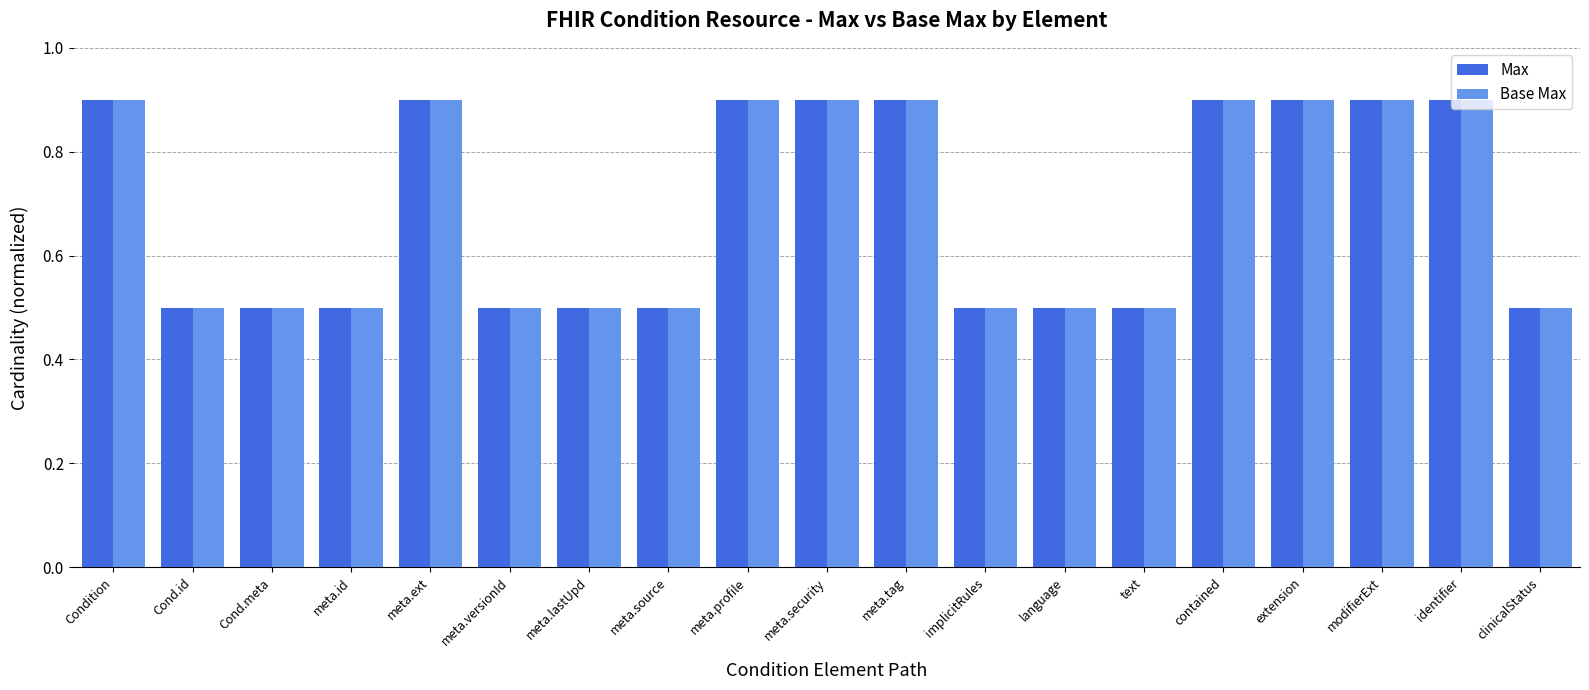

How many bars are there in each group?

2